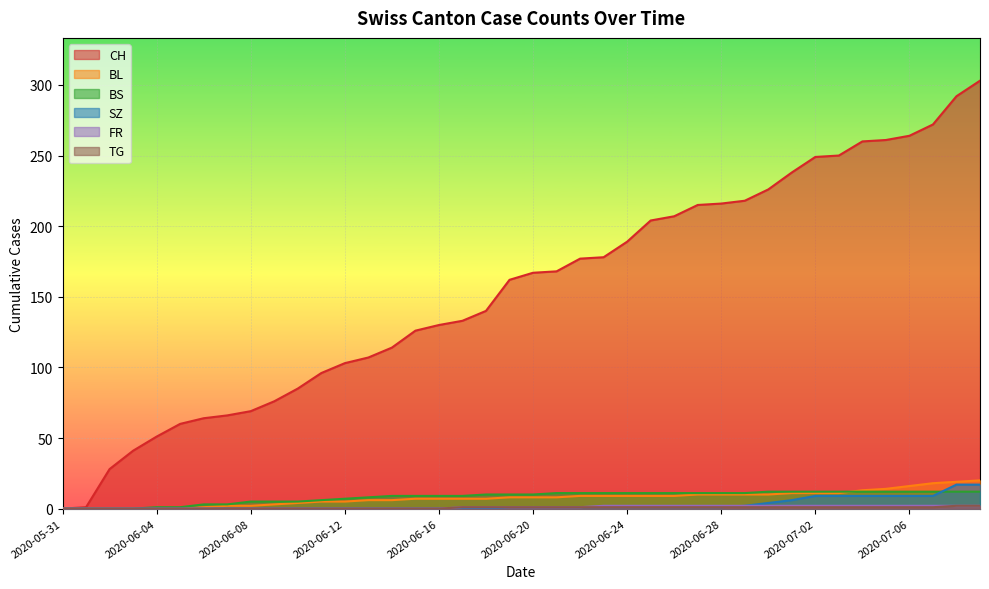

What is the approximate value of FR at 2020-07-03?

2